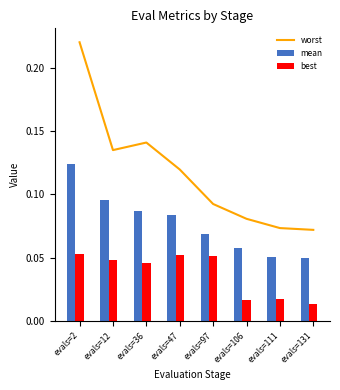

Count the number of data series in this chart.

3